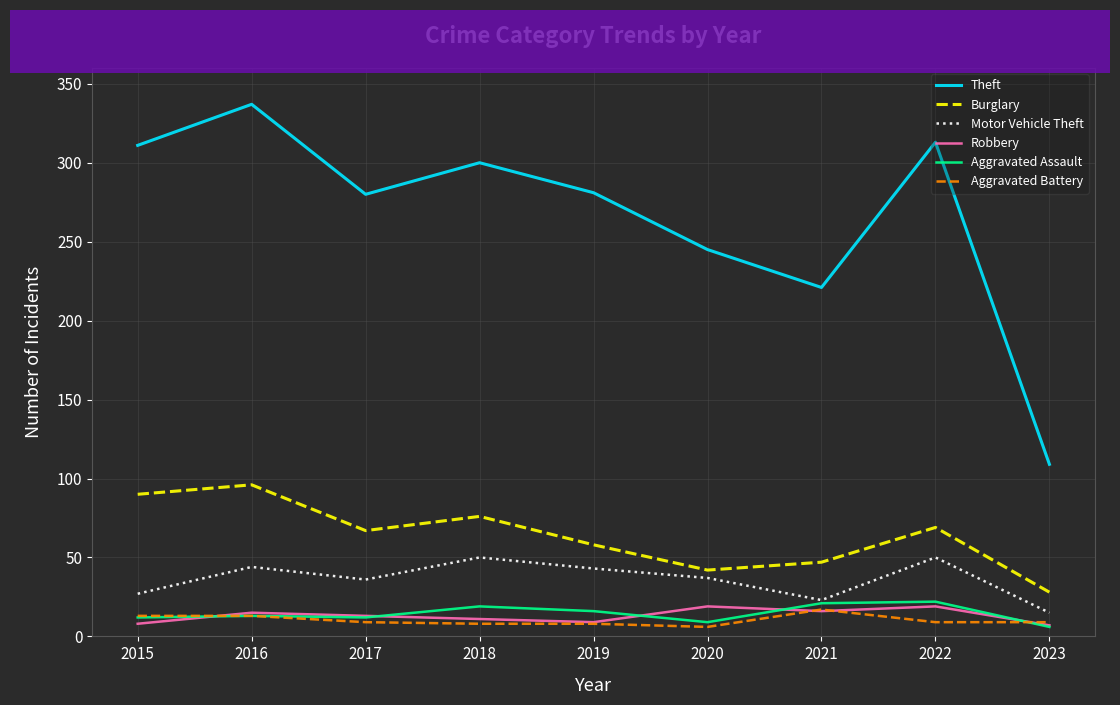

Is it true that Robbery equals 19 at 2020?

True